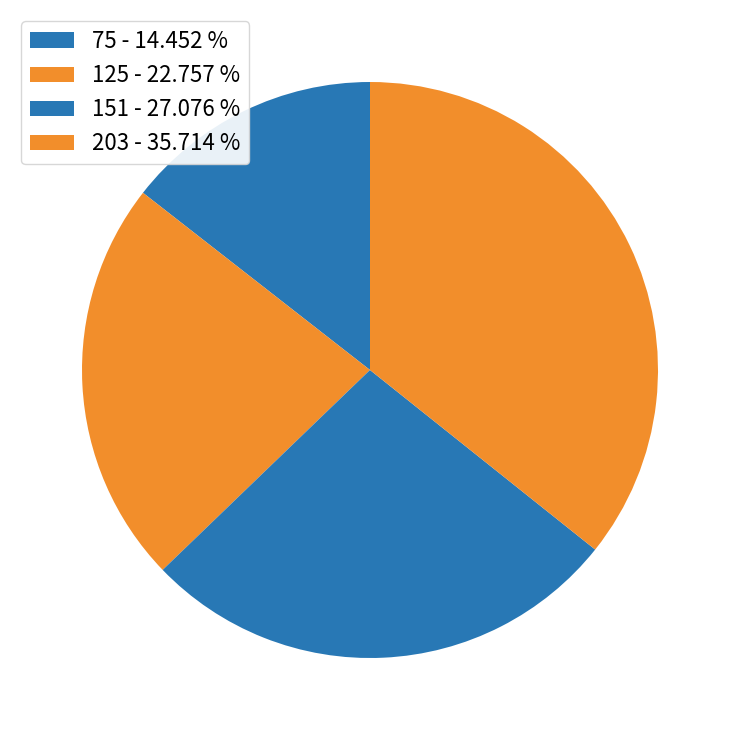

What percentage is the 151 slice, to the nearest percent?

27%